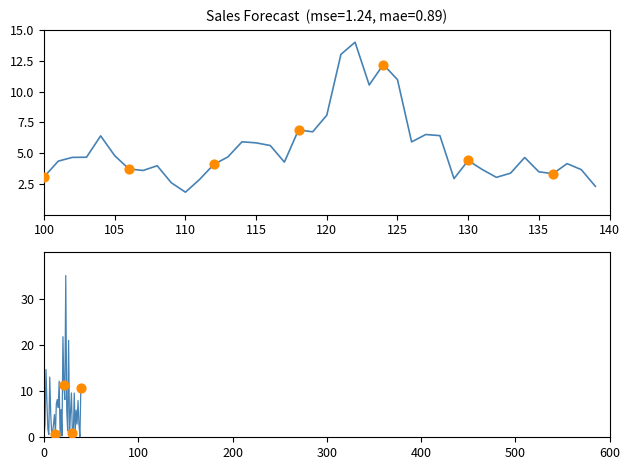

What is the change in value from 29 to 30?

-8.7